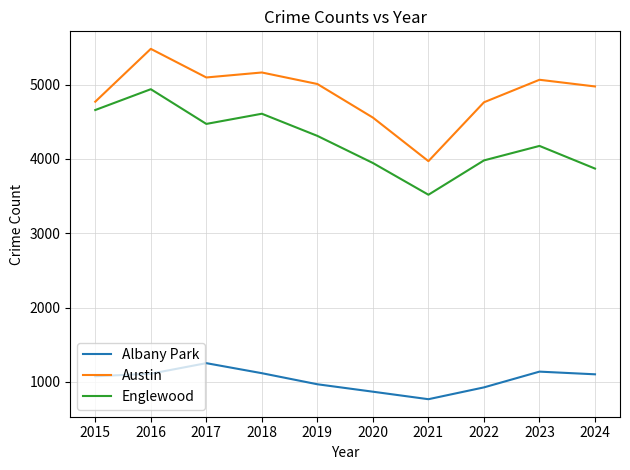

Which series has the largest range (max minus min)?

Austin